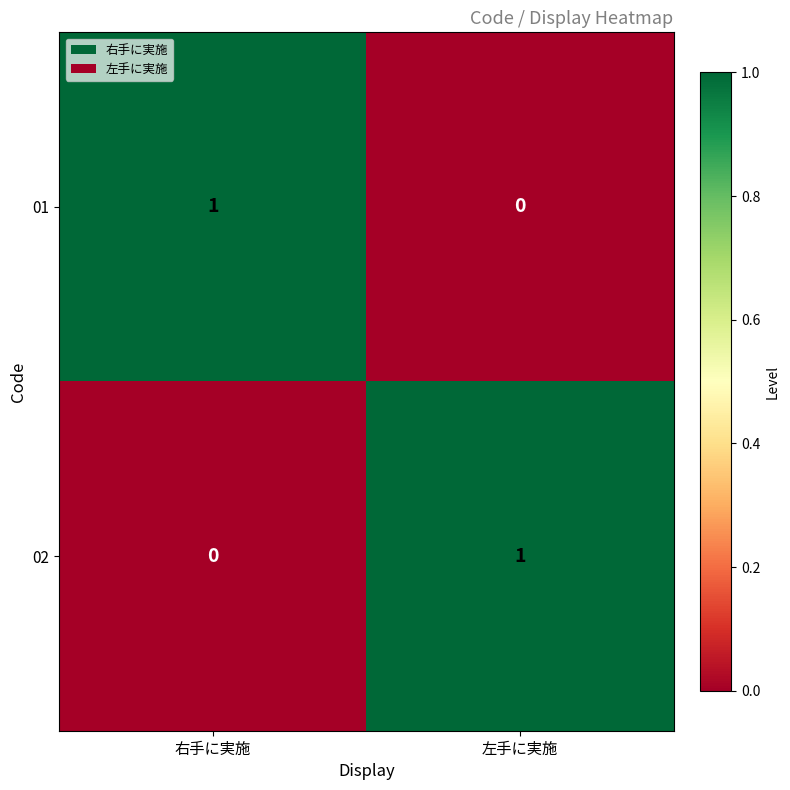

At 左手に実施, list the series in order from largest to smallest.

02, 01